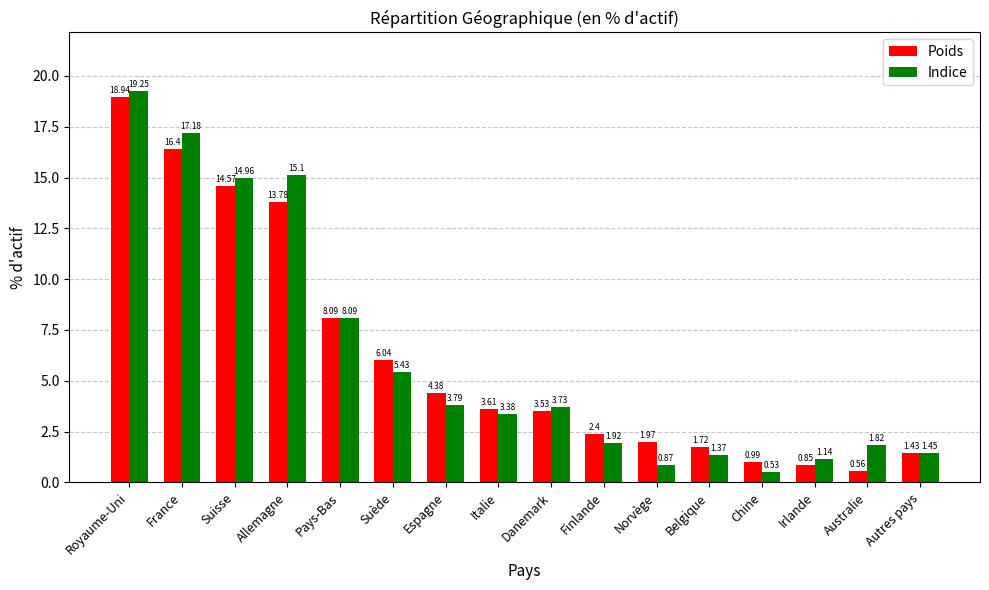

At which category does the chart reach its peak across all series?

Royaume-Uni